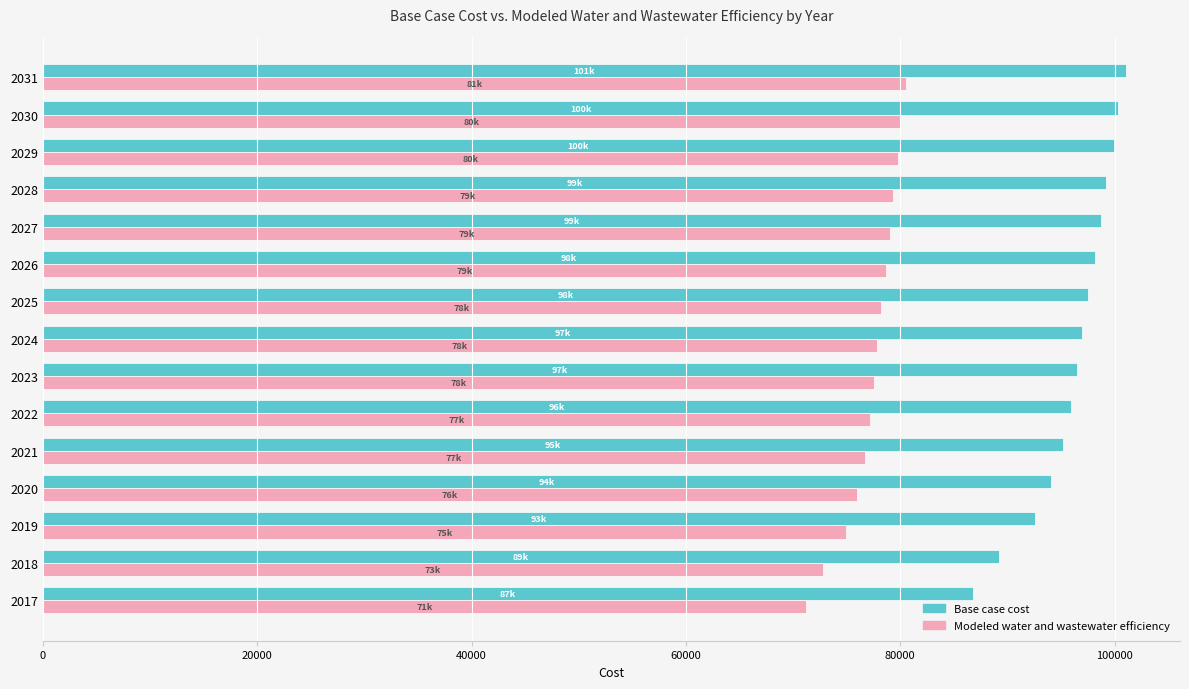

What is the approximate value of Base case cost at 2024?

96966.6